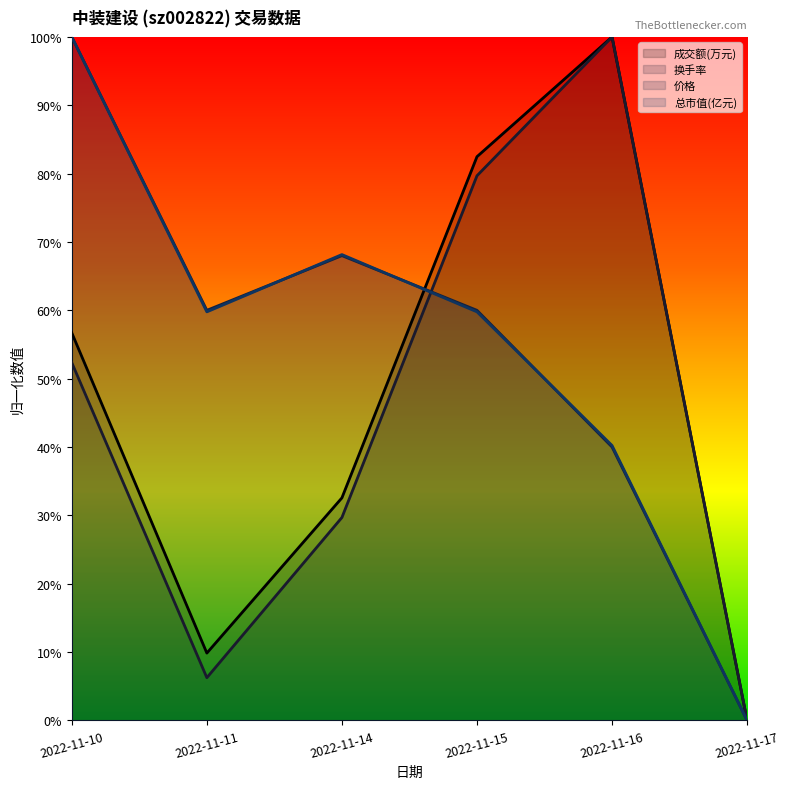

True or false: 成交额(万元) has a value of 57.9 at 2022-11-16.

False